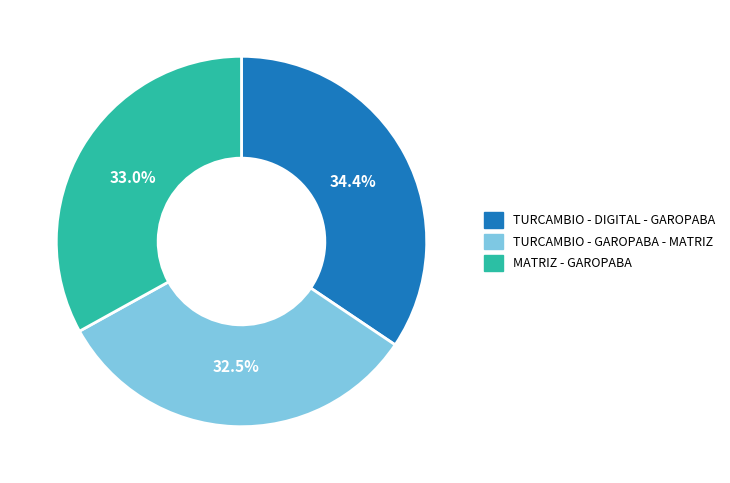

Count the number of slices in the pie.

3